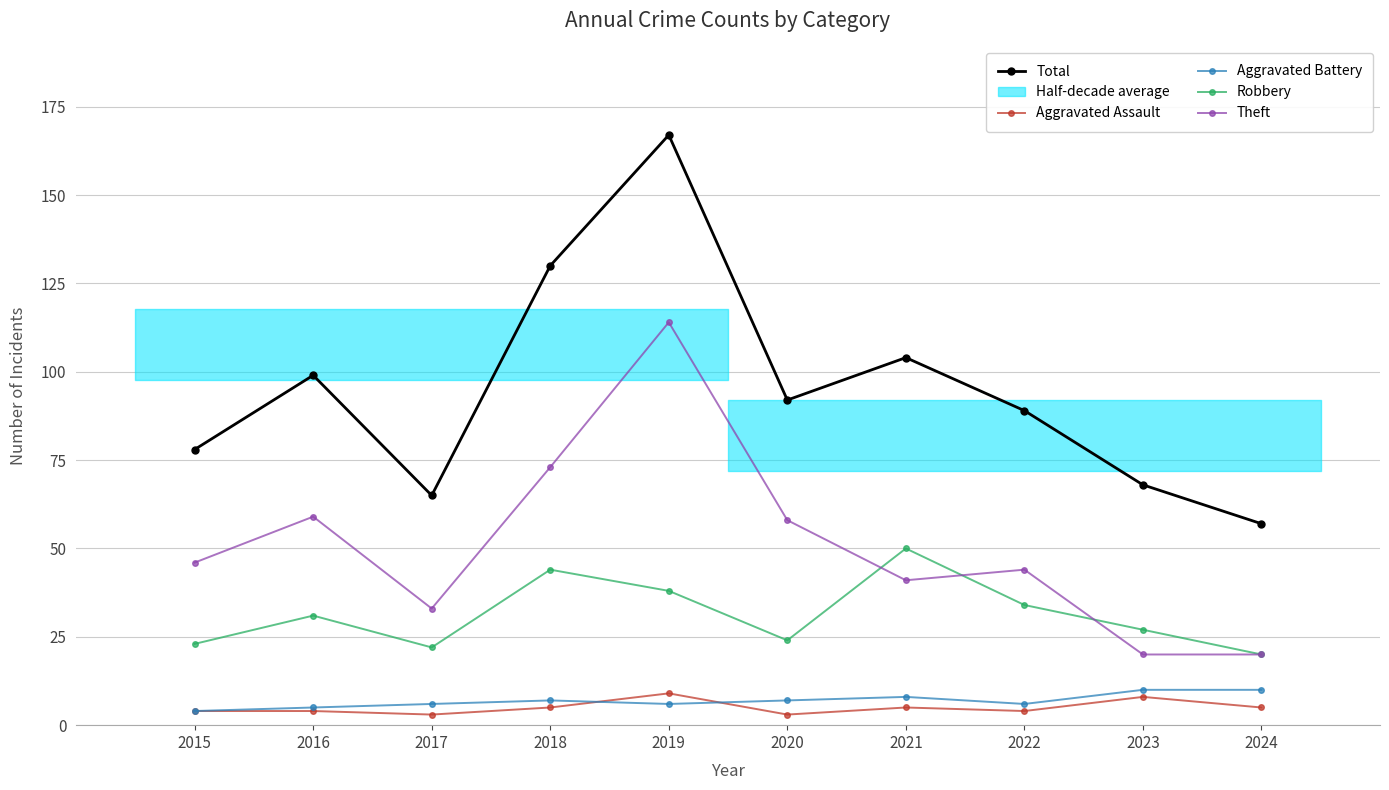

The Aggravated Assault series shows 4 at 2022. True or false?

True